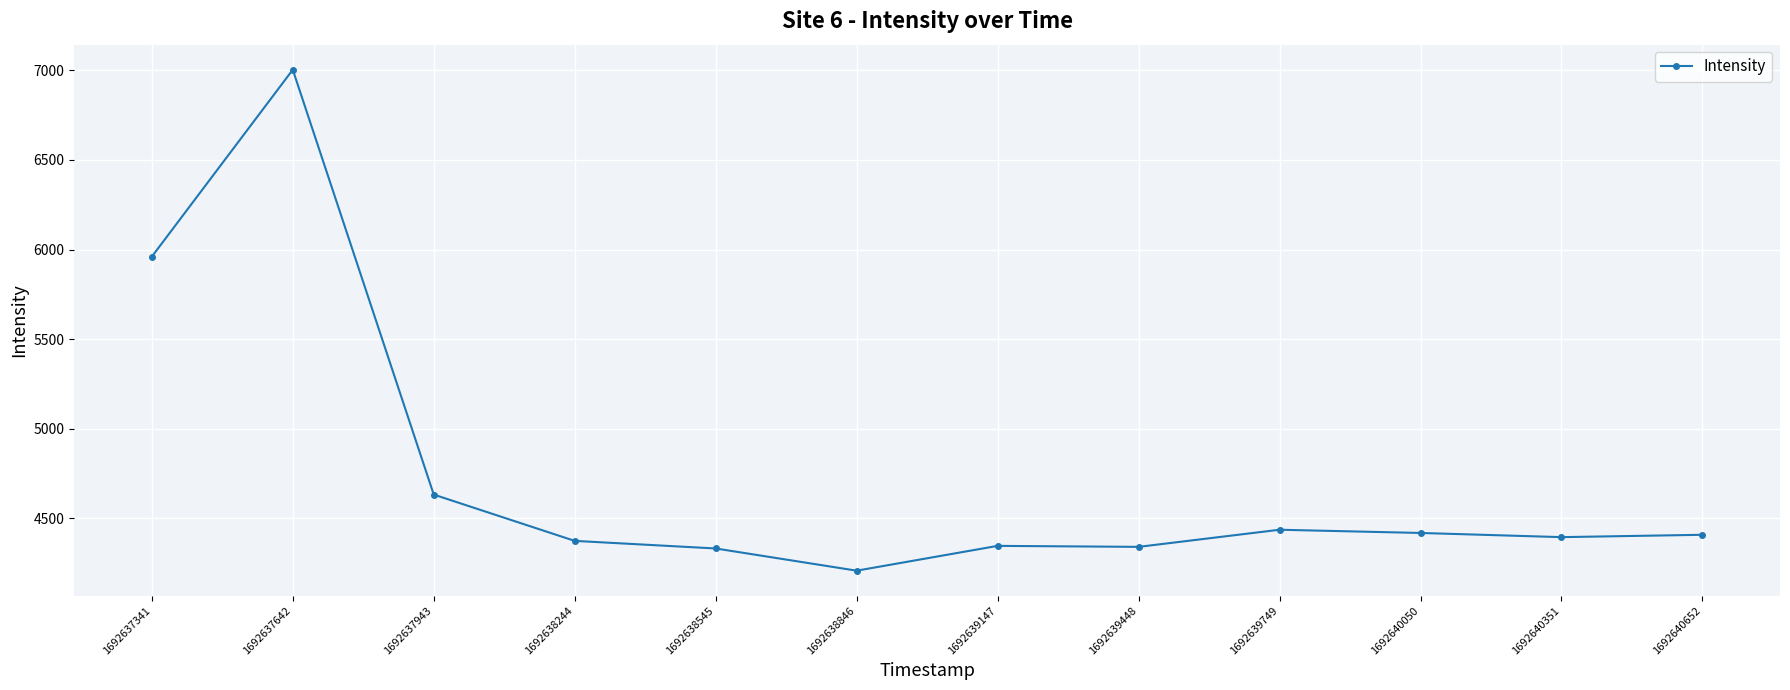

What is the value of the 2nd point from the left?

7003.1